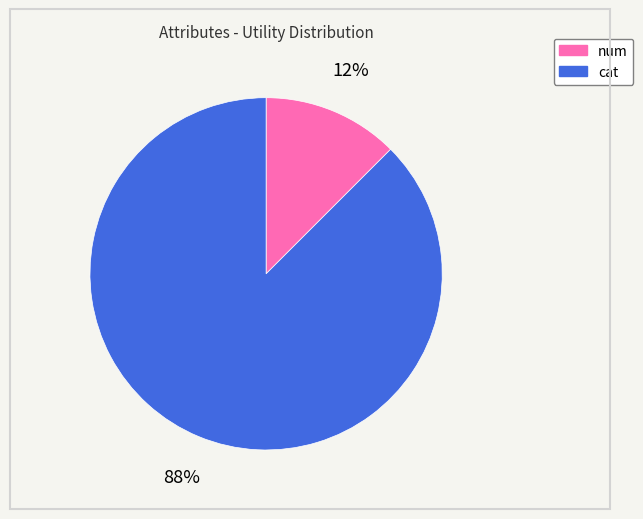

Count the number of slices in the pie.

2